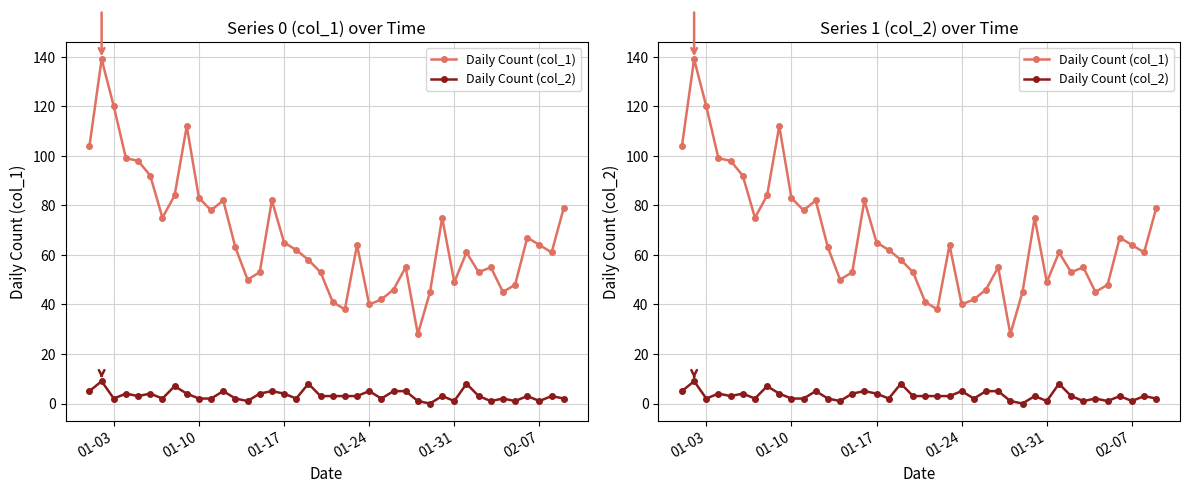

How many categories are shown in the chart?

40